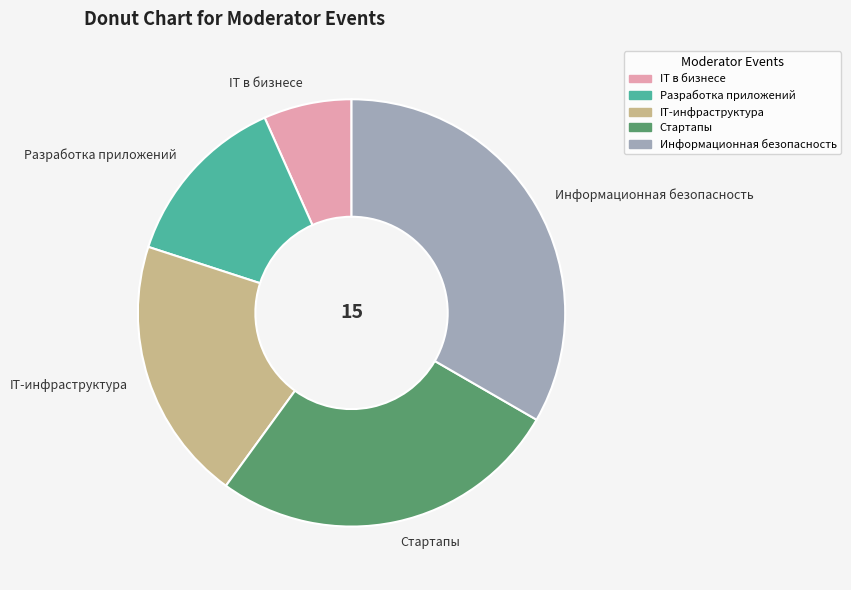

Does IT-инфраструктура account for over 50% of the chart?

No